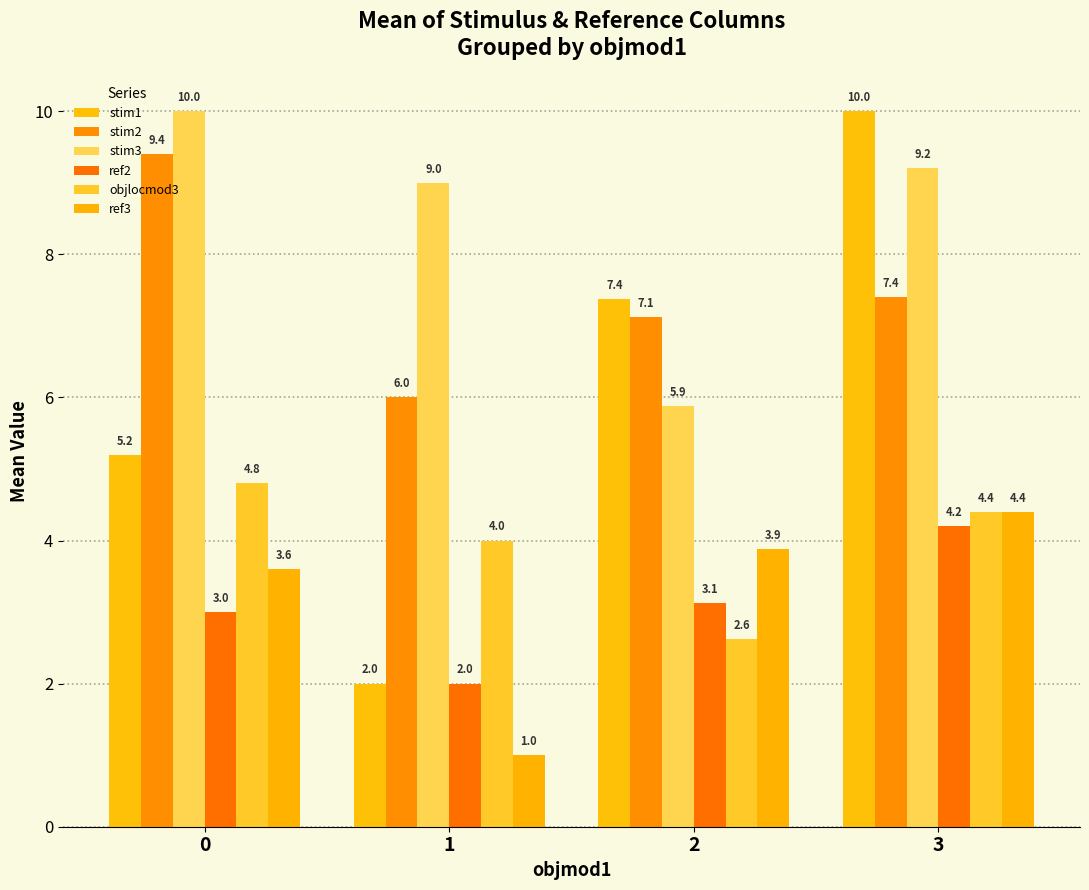

What is the value of the stim2 bar at the 3rd from the left?

7.1